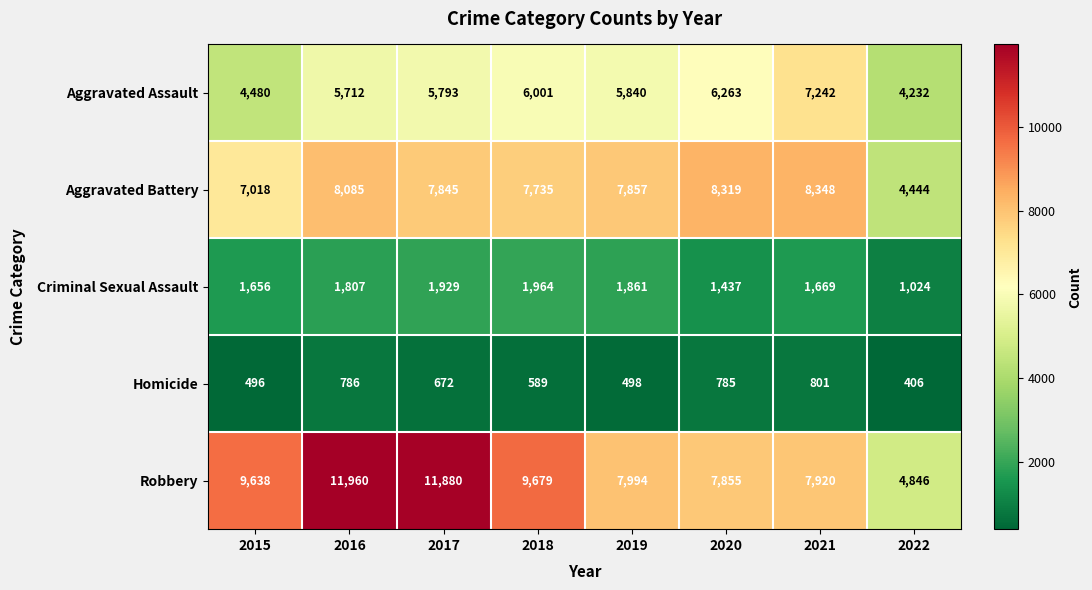

Which series changed the most between 2017 and 2019?

Robbery